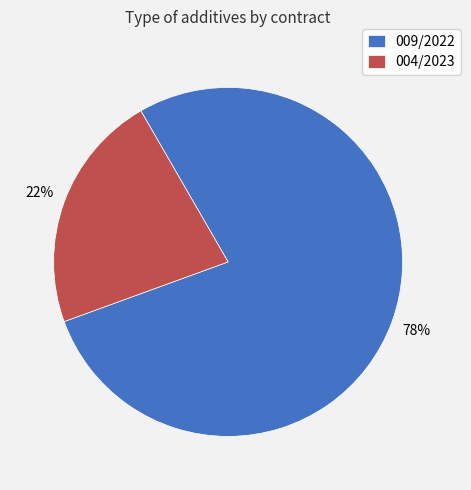

Which has a higher value, 004/2023 or 009/2022?

009/2022